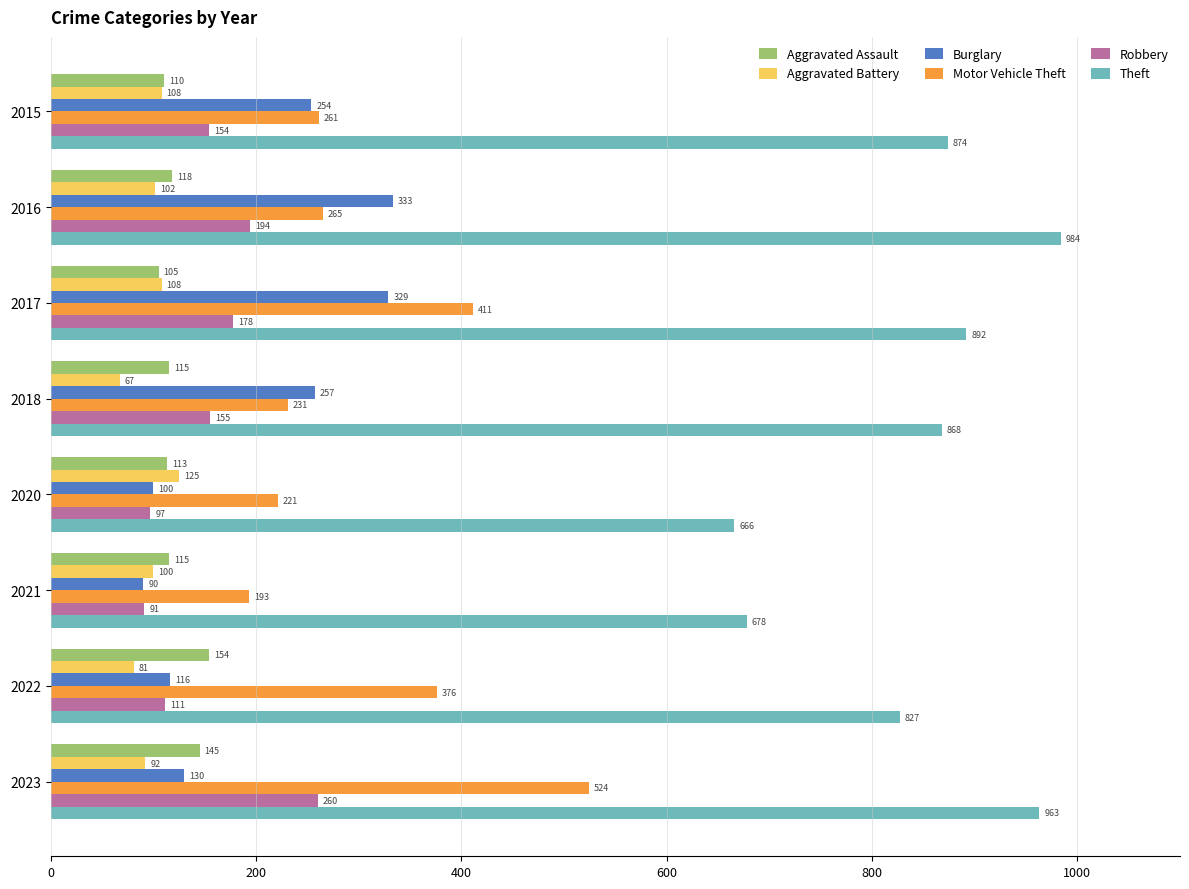

What is the difference between the second highest and second lowest values in the Aggravated Battery series?

27